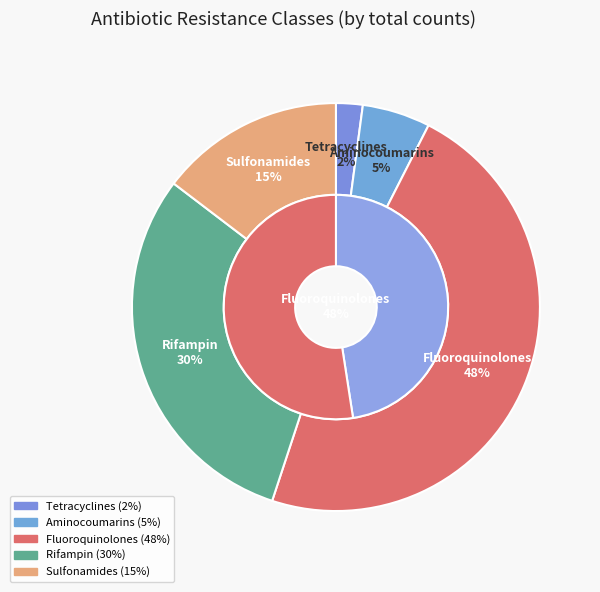

Is it true that Fluoroquinolones is 37% of the pie?

False